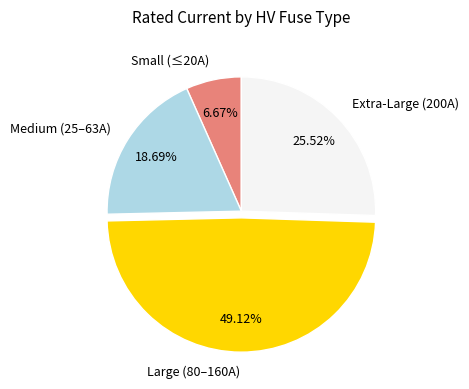

Is there a majority slice in this chart?

No